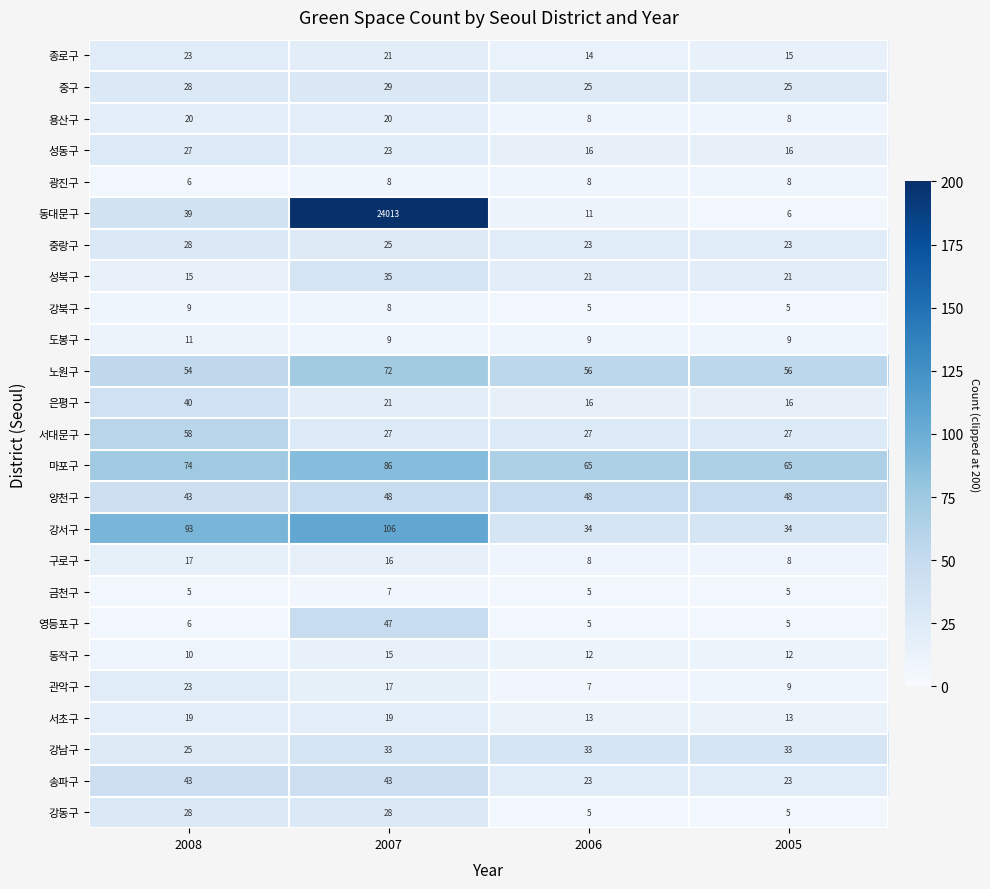

Is it true that 중랑구 equals 31 at 2006?

False